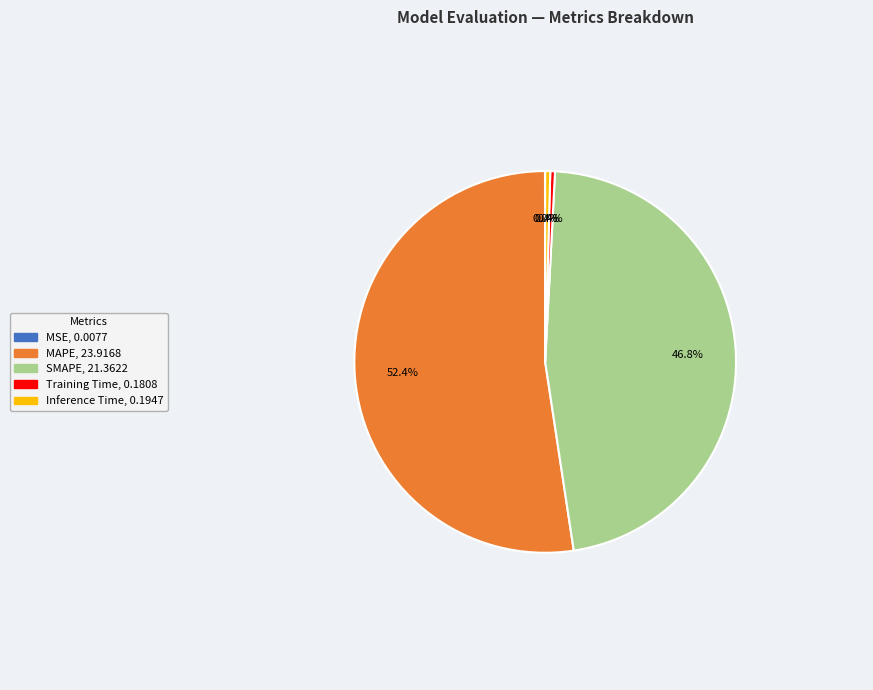

Which slice is the largest?

MAPE